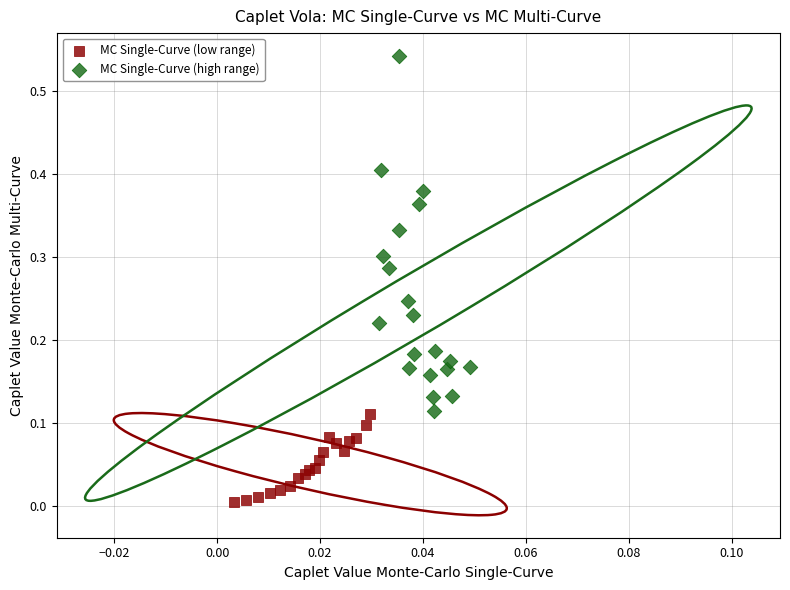

Which series reaches the minimum Y coordinate?

MC Single-Curve (low range)